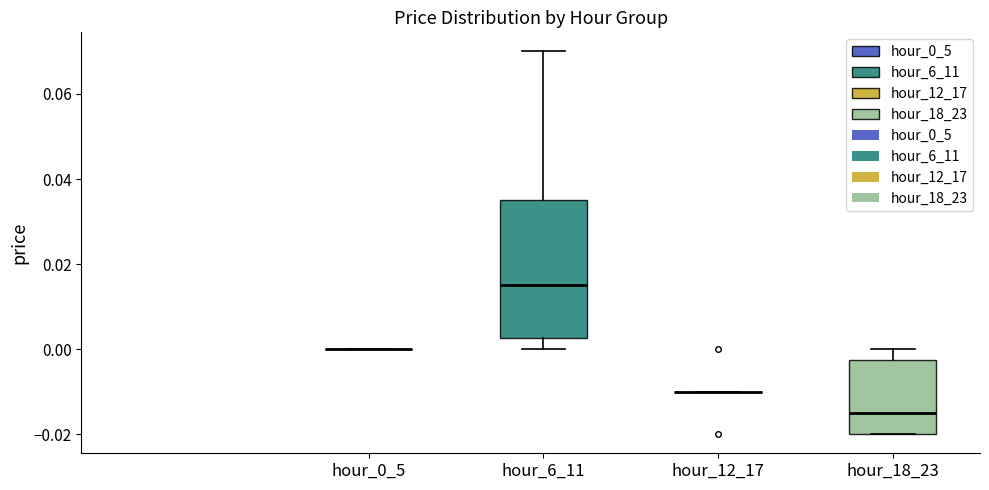

Reading left to right, read every box against the y-axis: the position of its median line, the range the box covers, and the ends of its whiskers. The values are not printed on the chart, so give them approximately, as read against the axis.

hour_0_5: box collapsed to a line at 0.000, whiskers 0.000 to 0.000
hour_6_11: median 0.016, box 0.002 to 0.036, whiskers 0.000 to 0.070
hour_12_17: box collapsed to a line at -0.010, whiskers -0.010 to -0.010
hour_18_23: median -0.014, box -0.020 to -0.002, whiskers -0.020 to 0.000